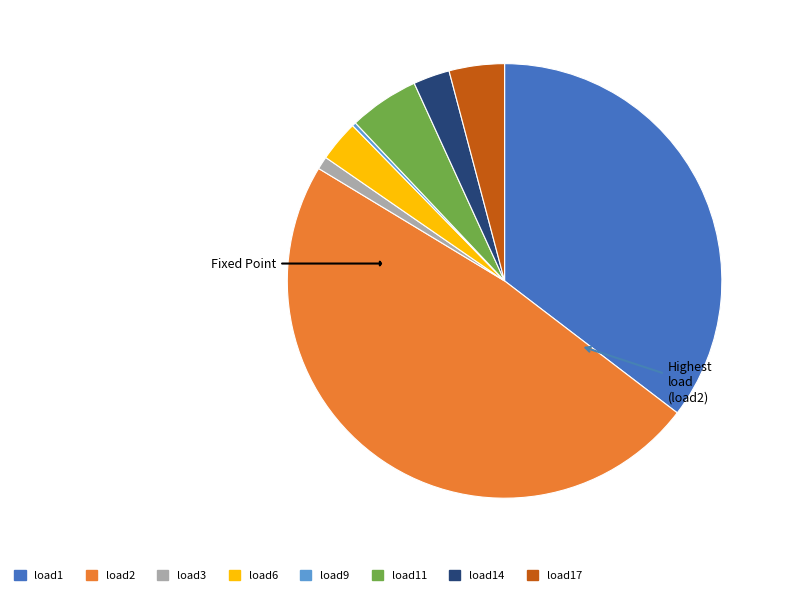

The load1 slice represents 35% of the pie. True or false?

True